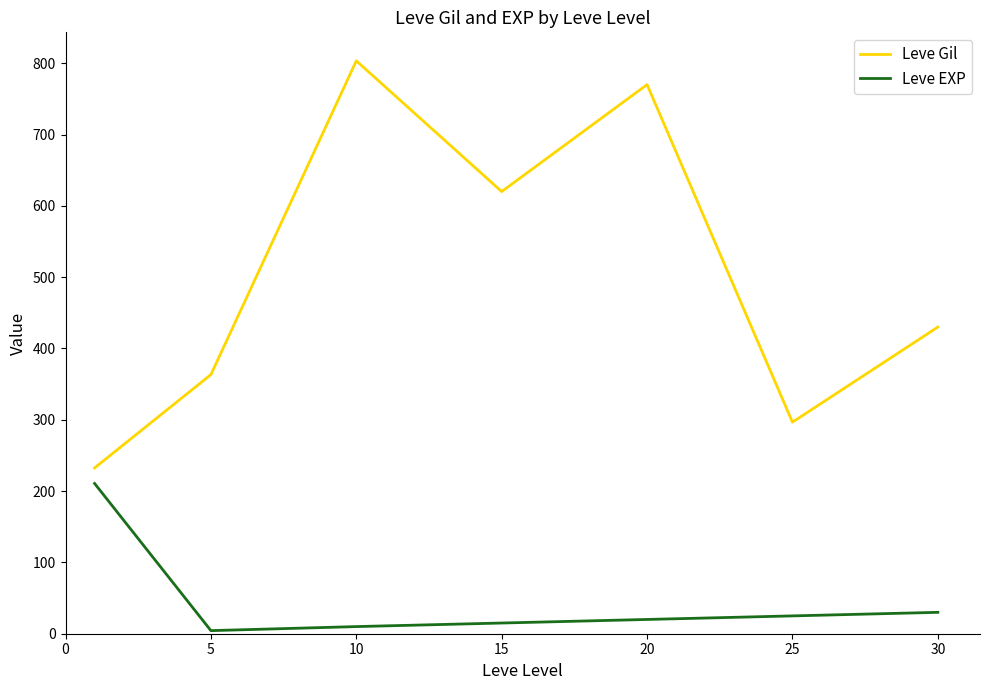

Is this an area chart (filled region under the line)?

No